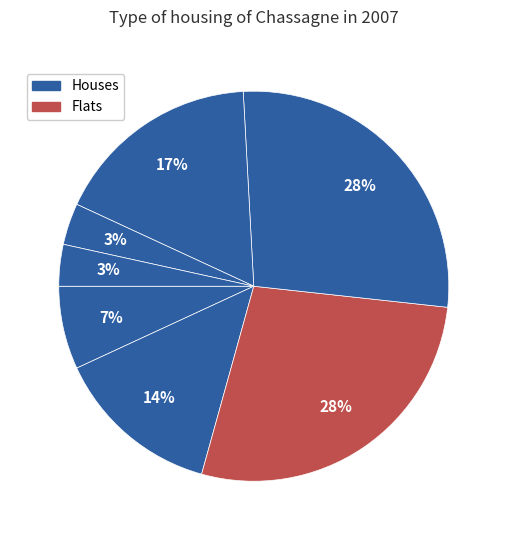

Is there a majority slice in this chart?

No